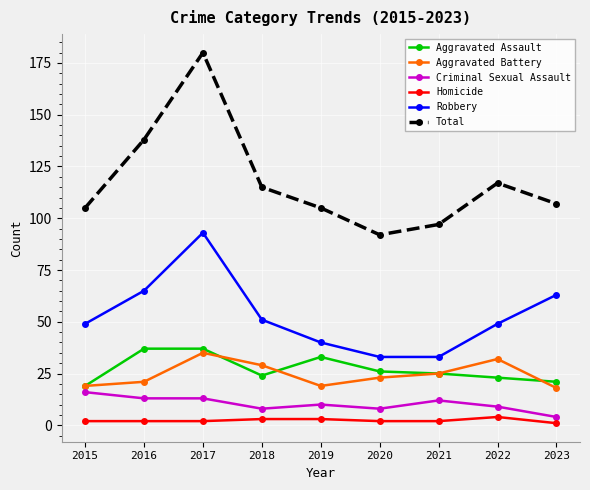

Reading left to right, extract all data points from this chart.

Aggravated Assault: 2015=19	2016=37	2017=37	2018=24	2019=33	2020=26	2021=25	2022=23	2023=21
Aggravated Battery: 2015=19	2016=21	2017=35	2018=29	2019=19	2020=23	2021=25	2022=32	2023=18
Criminal Sexual Assault: 2015=16	2016=13	2017=13	2018=8	2019=10	2020=8	2021=12	2022=9	2023=4
Homicide: 2015=2	2016=2	2017=2	2018=3	2019=3	2020=2	2021=2	2022=4	2023=1
Robbery: 2015=49	2016=65	2017=93	2018=51	2019=40	2020=33	2021=33	2022=49	2023=63
Total: 2015=105	2016=138	2017=180	2018=115	2019=105	2020=92	2021=97	2022=117	2023=107